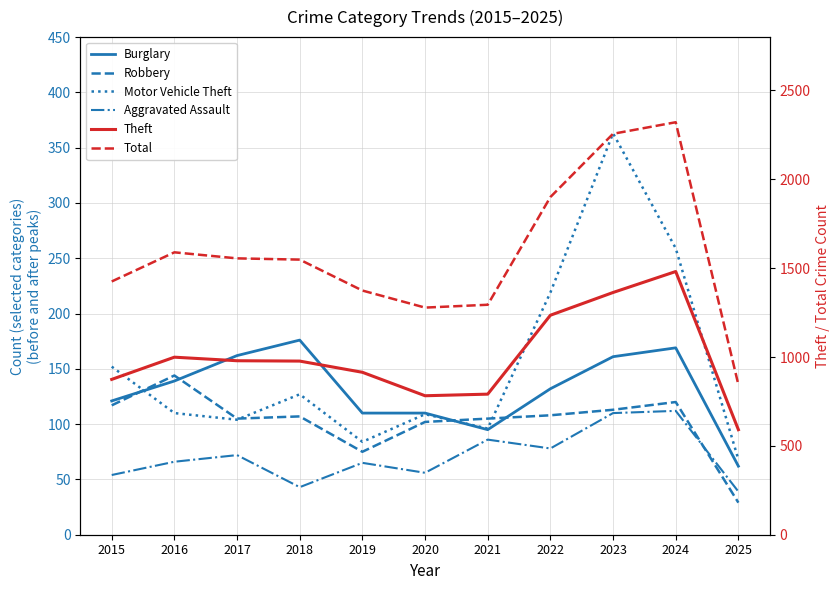

Between 2016 and 2024, which series saw the biggest shift?

Total